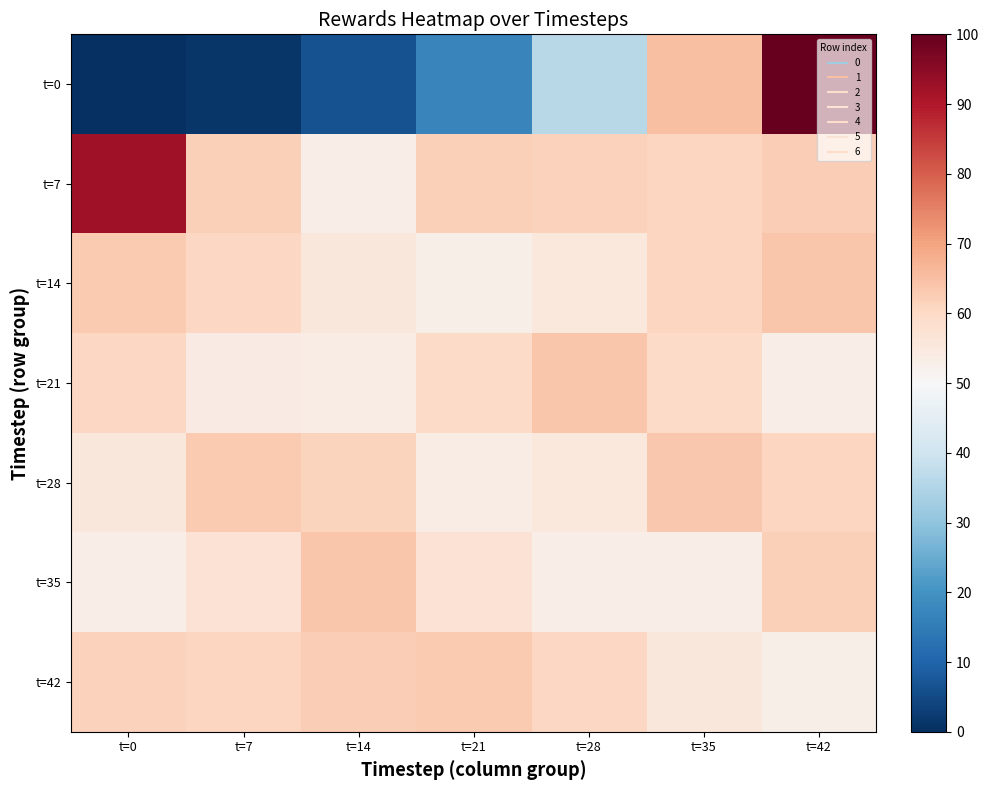

Which series changed the most between t=28 and t=42?

t=0